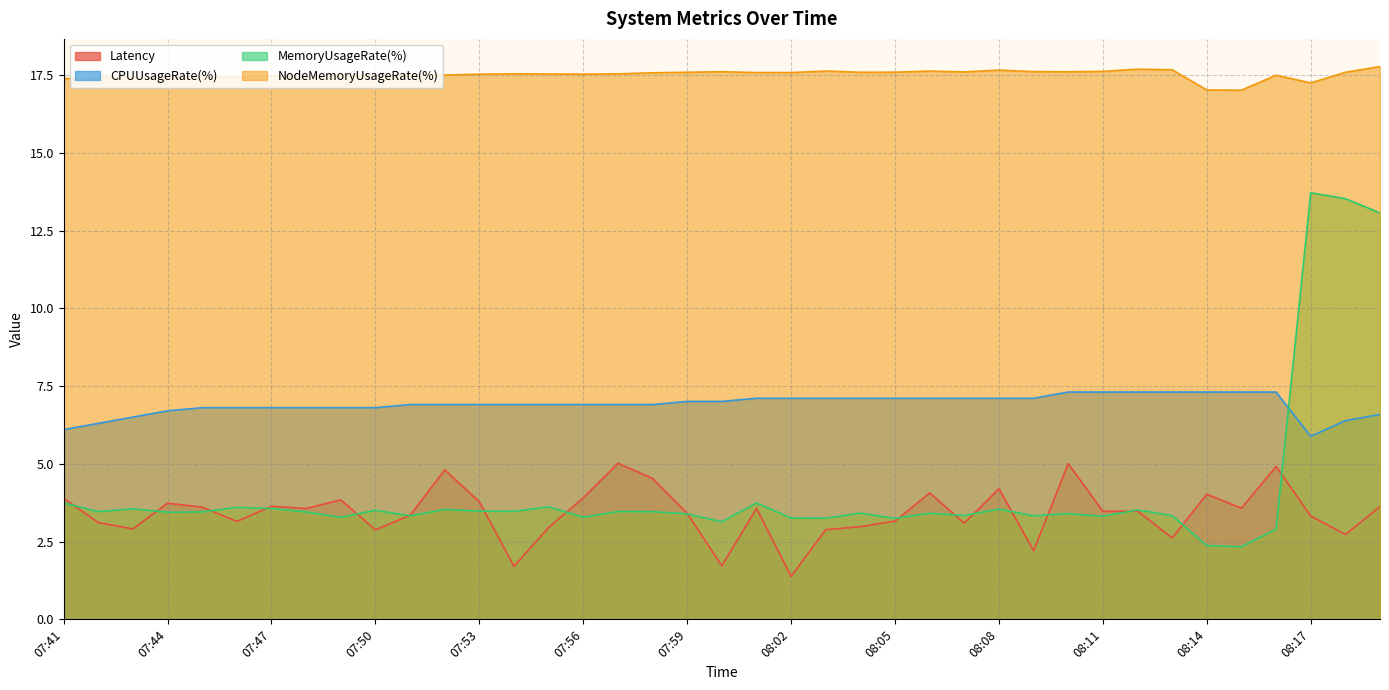

Reading left to right, extract all data points from this chart.

Latency: 07:41=3.9	07:42=3.1	07:43=2.9	07:44=3.7	07:45=3.6	07:46=3.2	07:47=3.6	07:48=3.6	07:49=3.8	07:50=2.9	07:51=3.3	07:52=4.8	07:53=3.8	07:54=1.7	07:55=3.0	07:56=3.9	07:57=5.0	07:58=4.5	07:59=3.4	08:00=1.7	08:01=3.6	08:02=1.4	08:03=2.9	08:04=3.0	08:05=3.2	08:06=4.1	08:07=3.1	08:08=4.2	08:09=2.2	08:10=5.0	08:11=3.5	08:12=3.5	08:13=2.6	08:14=4.0	08:15=3.6	08:16=4.9	08:17=3.3	08:18=2.7	08:19=3.6
CPUUsageRate(%): 07:41=6.1	07:42=6.3	07:43=6.5	07:44=6.7	07:45=6.8	07:46=6.8	07:47=6.8	07:48=6.8	07:49=6.8	07:50=6.8	07:51=6.9	07:52=6.9	07:53=6.9	07:54=6.9	07:55=6.9	07:56=6.9	07:57=6.9	07:58=6.9	07:59=7.0	08:00=7.0	08:01=7.1	08:02=7.1	08:03=7.1	08:04=7.1	08:05=7.1	08:06=7.1	08:07=7.1	08:08=7.1	08:09=7.1	08:10=7.3	08:11=7.3	08:12=7.3	08:13=7.3	08:14=7.3	08:15=7.3	08:16=7.3	08:17=5.9	08:18=6.4	08:19=6.6
MemoryUsageRate(%): 07:41=3.7	07:42=3.5	07:43=3.6	07:44=3.4	07:45=3.5	07:46=3.6	07:47=3.6	07:48=3.5	07:49=3.3	07:50=3.5	07:51=3.3	07:52=3.5	07:53=3.5	07:54=3.5	07:55=3.6	07:56=3.3	07:57=3.5	07:58=3.5	07:59=3.4	08:00=3.1	08:01=3.7	08:02=3.3	08:03=3.3	08:04=3.4	08:05=3.2	08:06=3.4	08:07=3.3	08:08=3.5	08:09=3.3	08:10=3.4	08:11=3.3	08:12=3.5	08:13=3.3	08:14=2.4	08:15=2.3	08:16=2.9	08:17=13.7	08:18=13.5	08:19=13.1
NodeMemoryUsageRate(%): 07:41=17.4	07:42=17.4	07:43=17.4	07:44=17.4	07:45=17.5	07:46=17.4	07:47=17.5	07:48=17.5	07:49=17.5	07:50=17.5	07:51=17.5	07:52=17.5	07:53=17.5	07:54=17.6	07:55=17.5	07:56=17.5	07:57=17.5	07:58=17.6	07:59=17.6	08:00=17.6	08:01=17.6	08:02=17.6	08:03=17.6	08:04=17.6	08:05=17.6	08:06=17.6	08:07=17.6	08:08=17.7	08:09=17.6	08:10=17.6	08:11=17.6	08:12=17.7	08:13=17.7	08:14=17.0	08:15=17.0	08:16=17.5	08:17=17.3	08:18=17.6	08:19=17.8